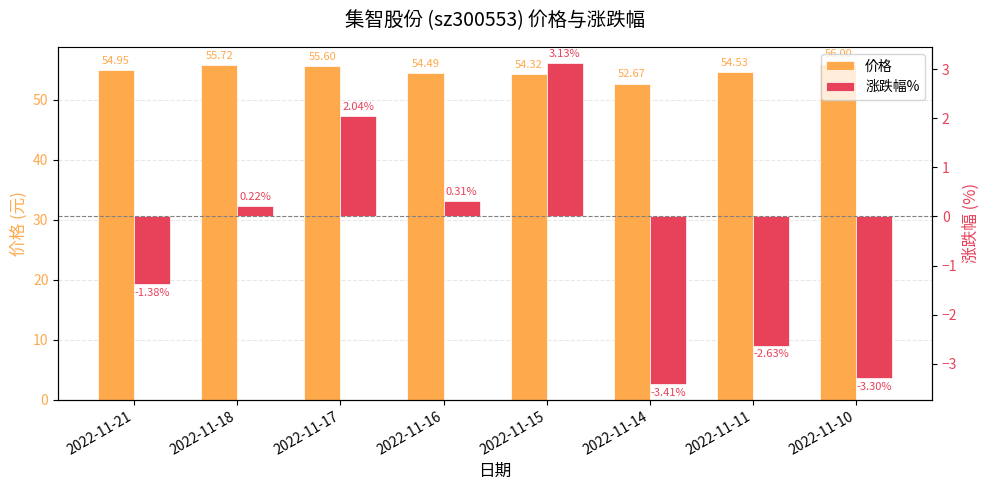

What is the difference between the maximum and minimum values in the 价格 series?

3.3